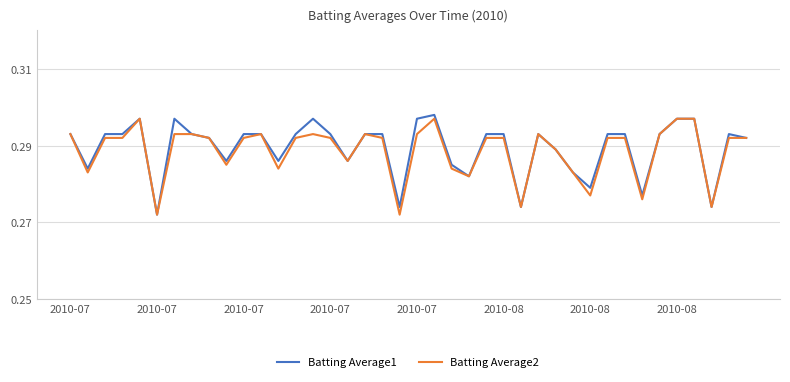

Reading left to right, transcribe all the data shown in this chart.

Batting Average1: 0.3	0.3	0.3	0.3	0.3	0.3	0.3	0.3	0.3	0.3	0.3	0.3	0.3	0.3	0.3	0.3	0.3	0.3	0.3	0.3	0.3	0.3	0.3	0.3	0.3	0.3	0.3	0.3	0.3	0.3	0.3	0.3	0.3	0.3	0.3	0.3	0.3	0.3	0.3	0.3
Batting Average2: 0.3	0.3	0.3	0.3	0.3	0.3	0.3	0.3	0.3	0.3	0.3	0.3	0.3	0.3	0.3	0.3	0.3	0.3	0.3	0.3	0.3	0.3	0.3	0.3	0.3	0.3	0.3	0.3	0.3	0.3	0.3	0.3	0.3	0.3	0.3	0.3	0.3	0.3	0.3	0.3